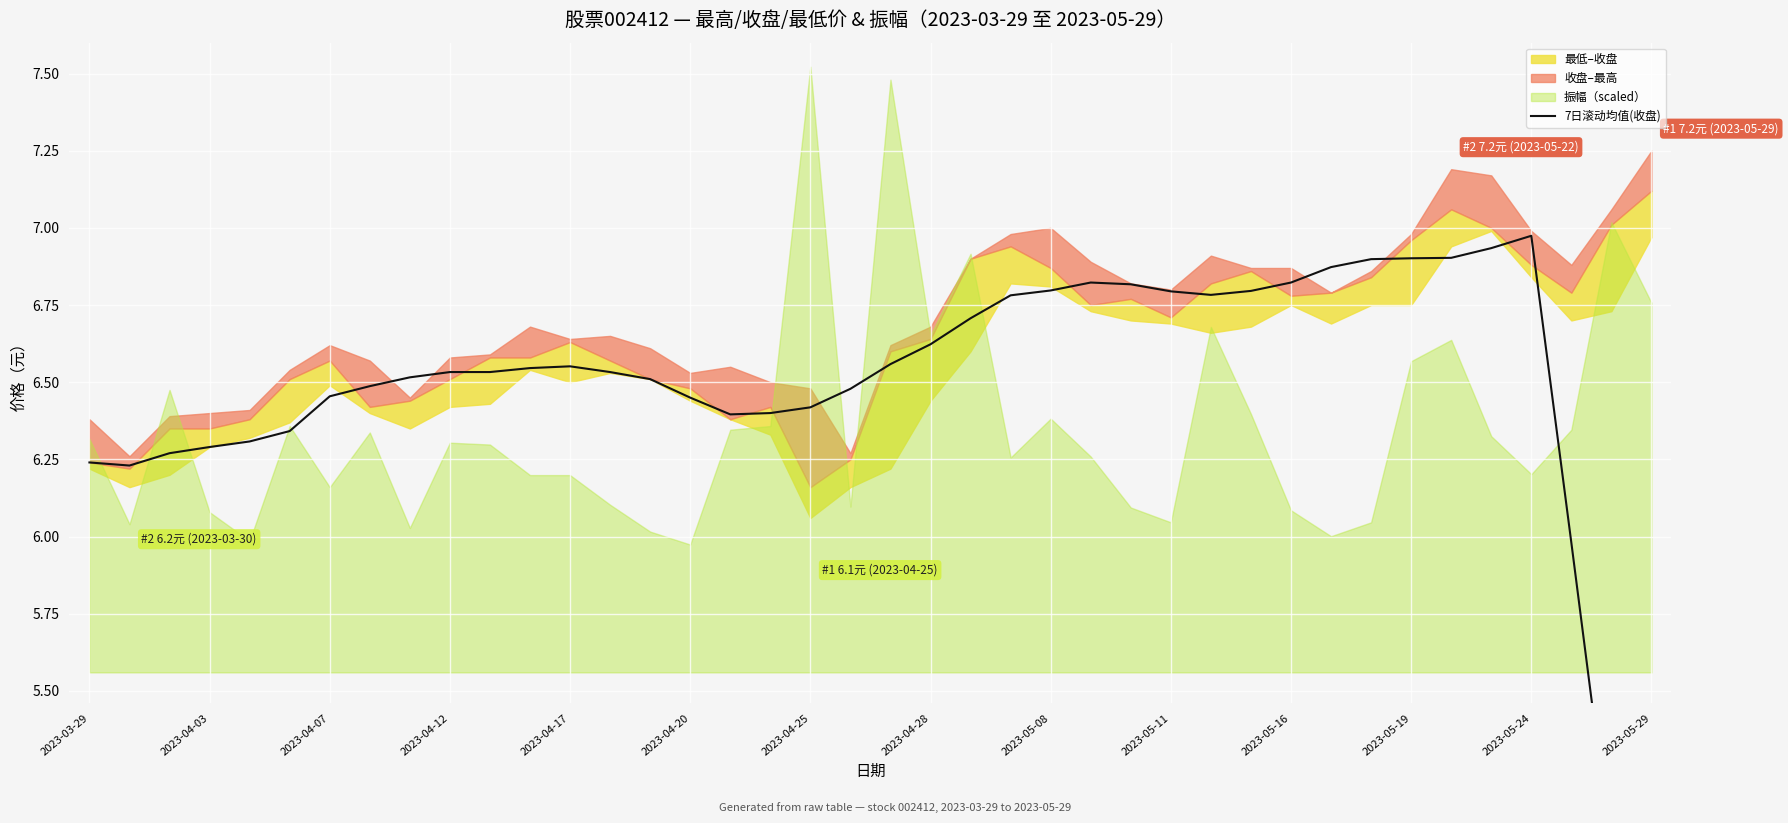

What position from the left is 2023-04-28?

22